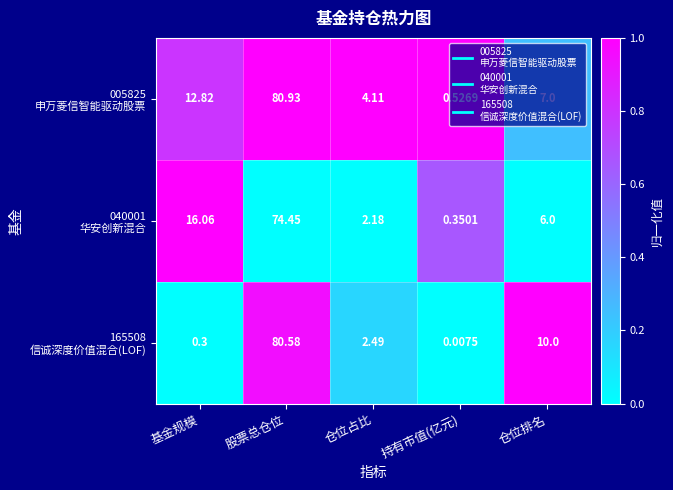

How many series are shown in this chart?

3